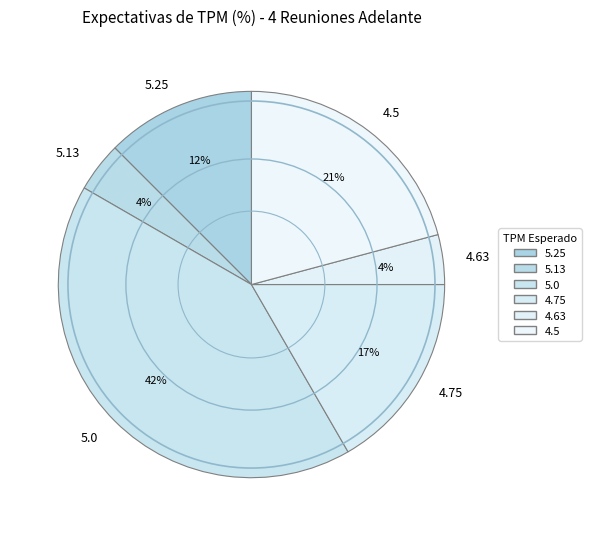

Is 5.25 the majority of the pie?

No